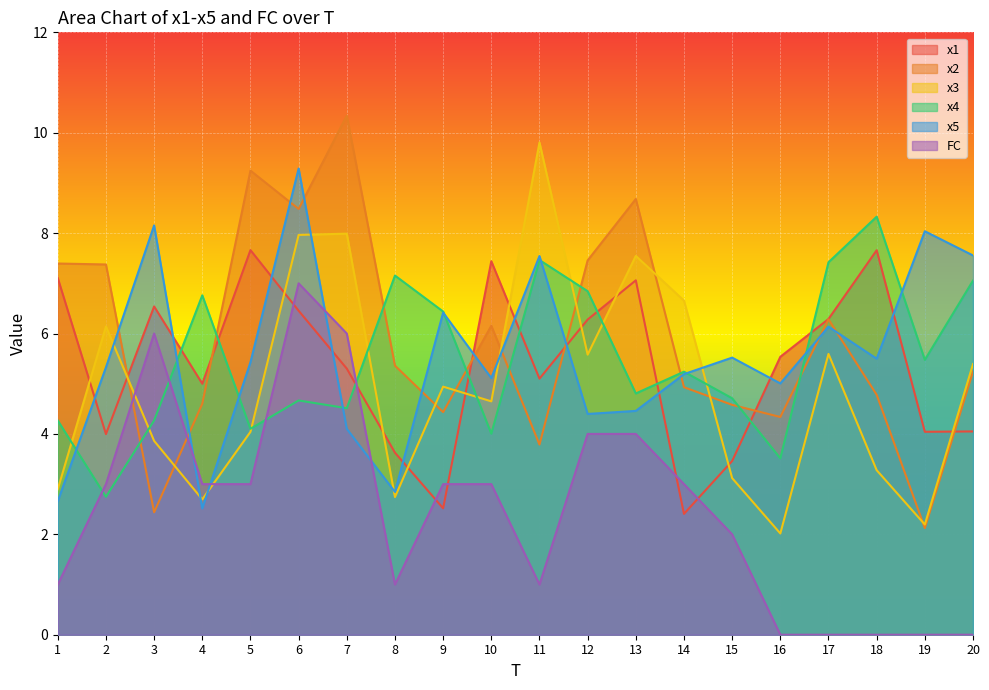

At which label does x2 reach its peak?

7